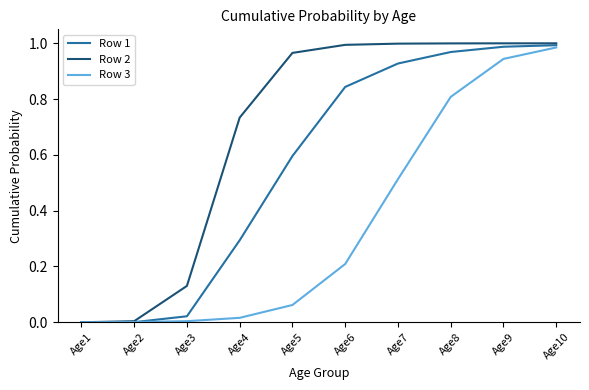

Is this an area chart (filled region under the line)?

No